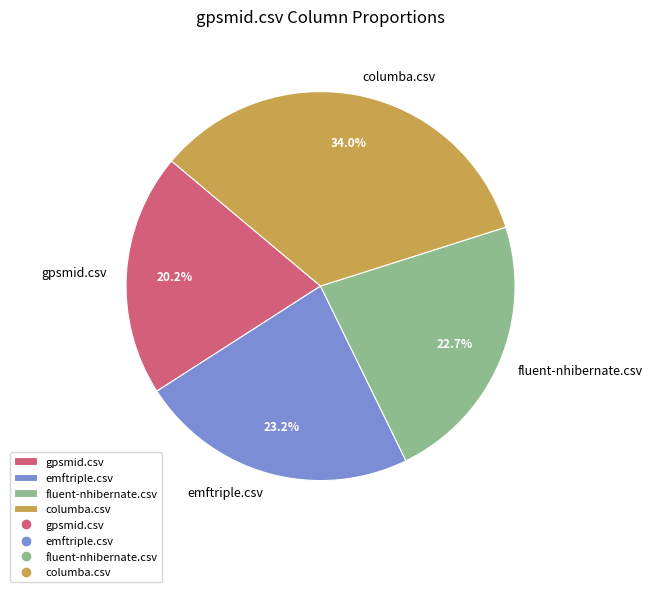

True or false: emftriple.csv accounts for 23% of the total.

True